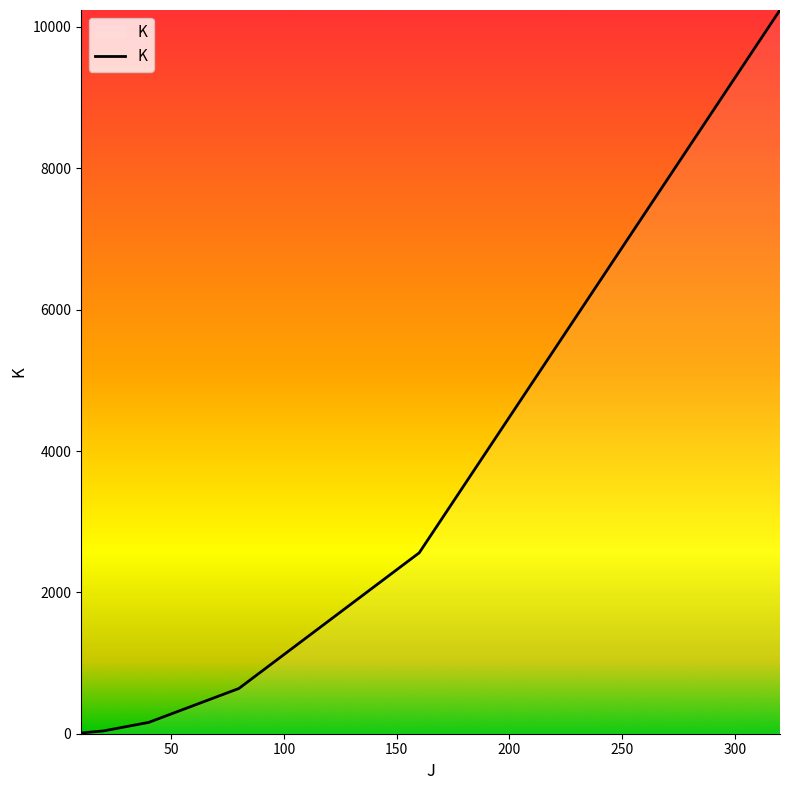

How many categories are shown in the chart?

6